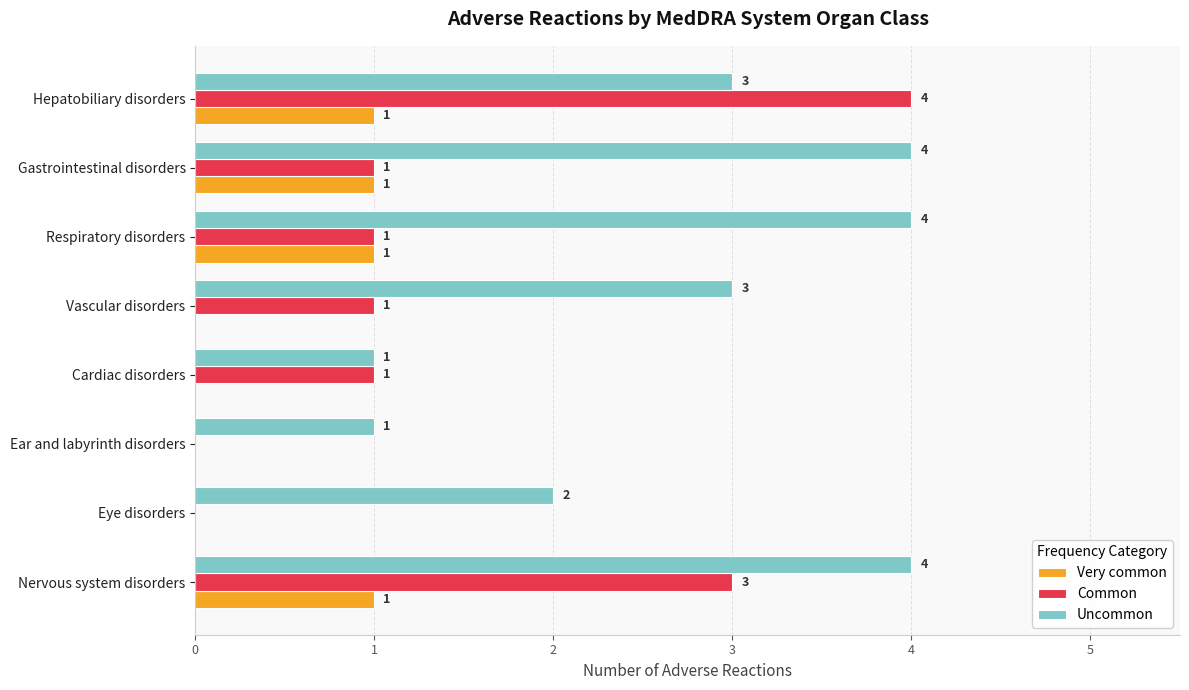

What is the highest value of the Common series?

4